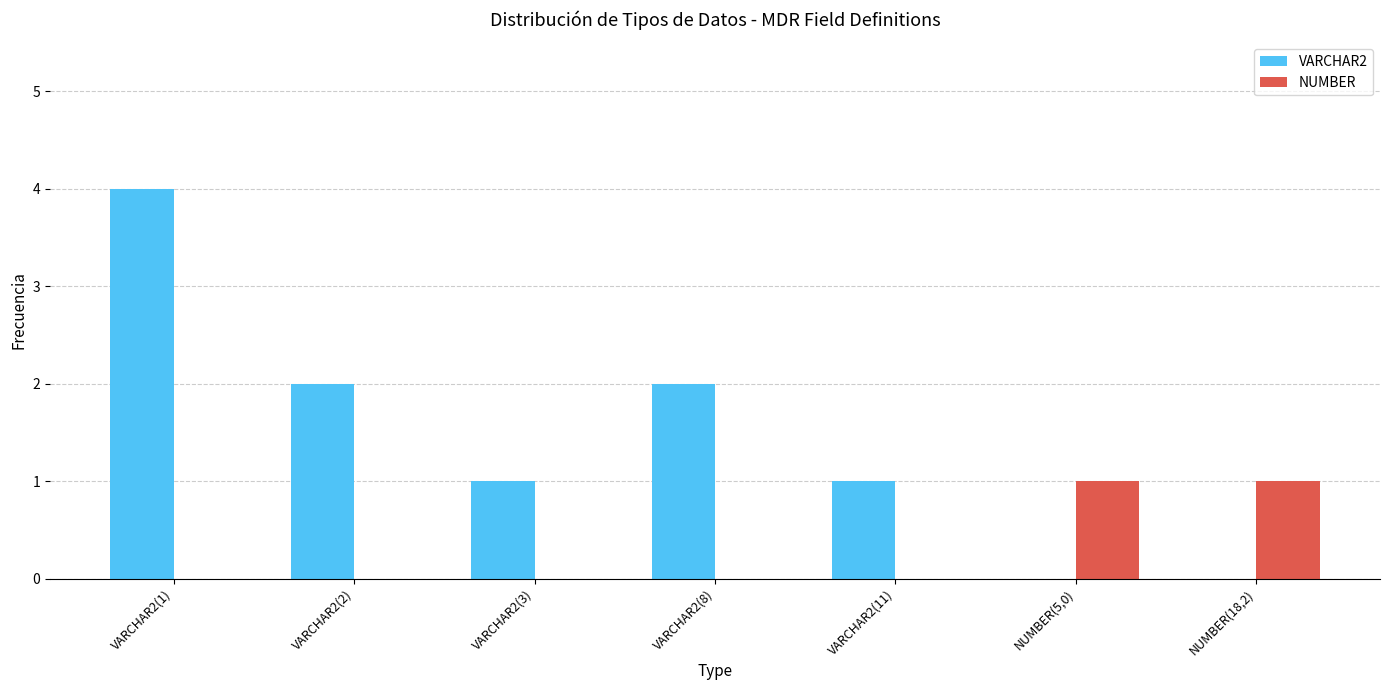

Reading left to right, list all the values displayed in this chart.

VARCHAR2: 4	2	1	2	1	0	0
NUMBER: 0	0	0	0	0	1	1